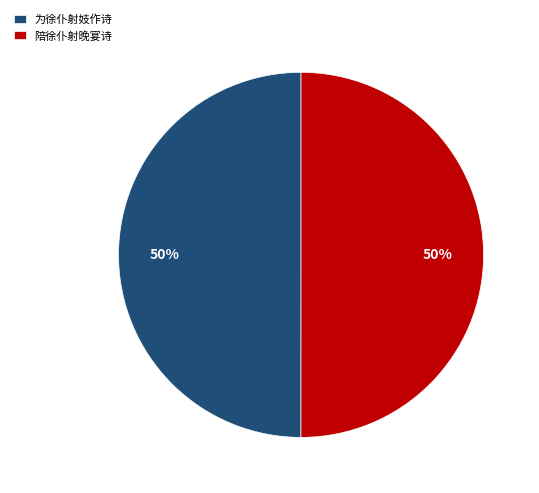

How many slices are in this pie chart?

2